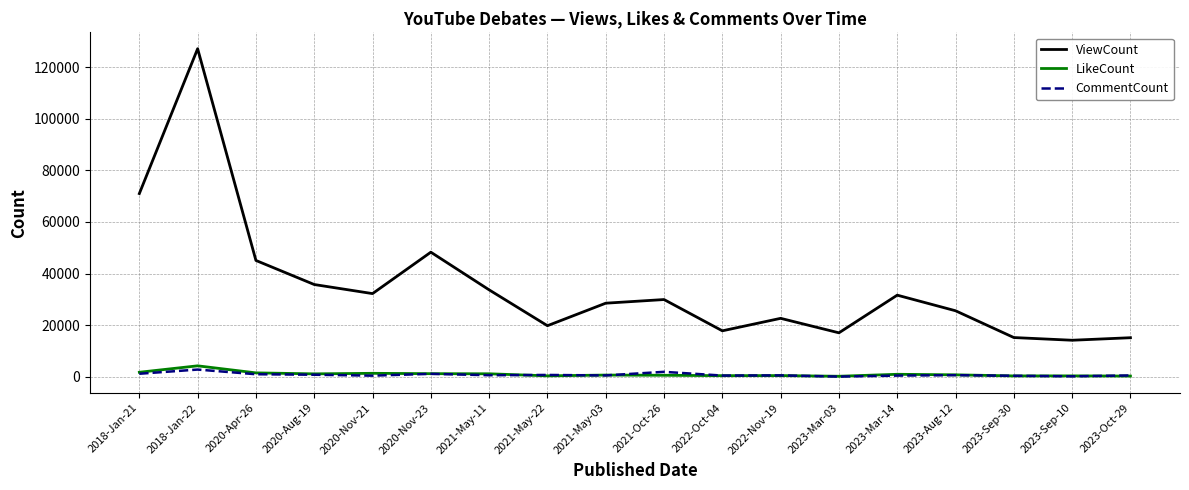

What is the difference between the second highest and minimum values in the ViewCount series?

56807